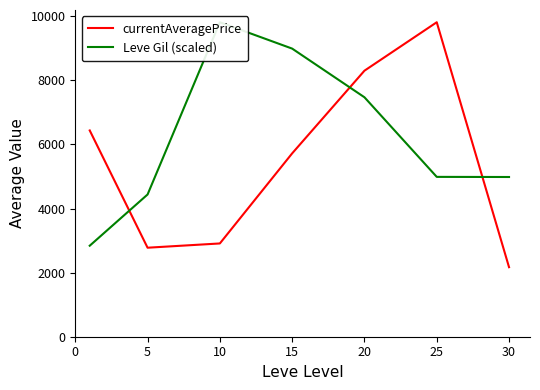

The value of currentAveragePrice at 15 is 5722.4. True or false?

True